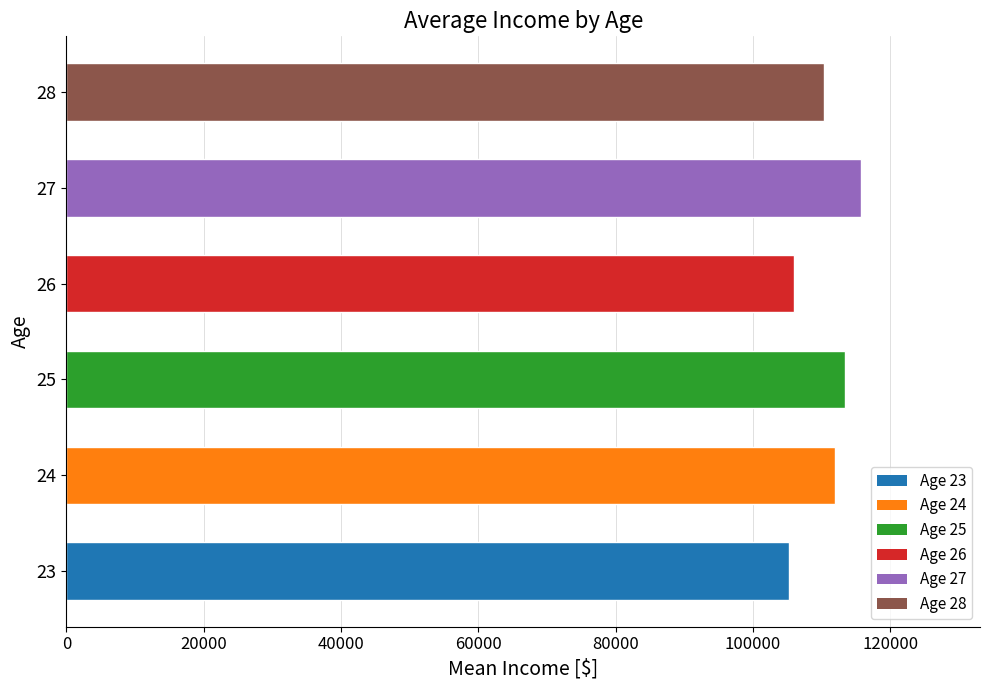

Approximately how many times larger is the value at 24 compared to 26?

1.1